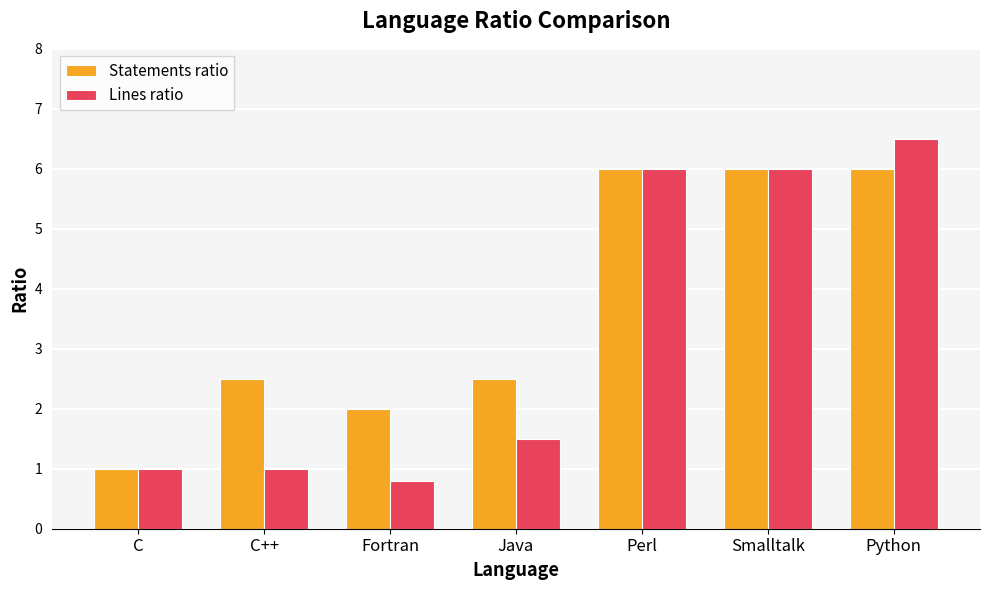

Rank the series by their average value, from lowest to highest.

Lines ratio, Statements ratio